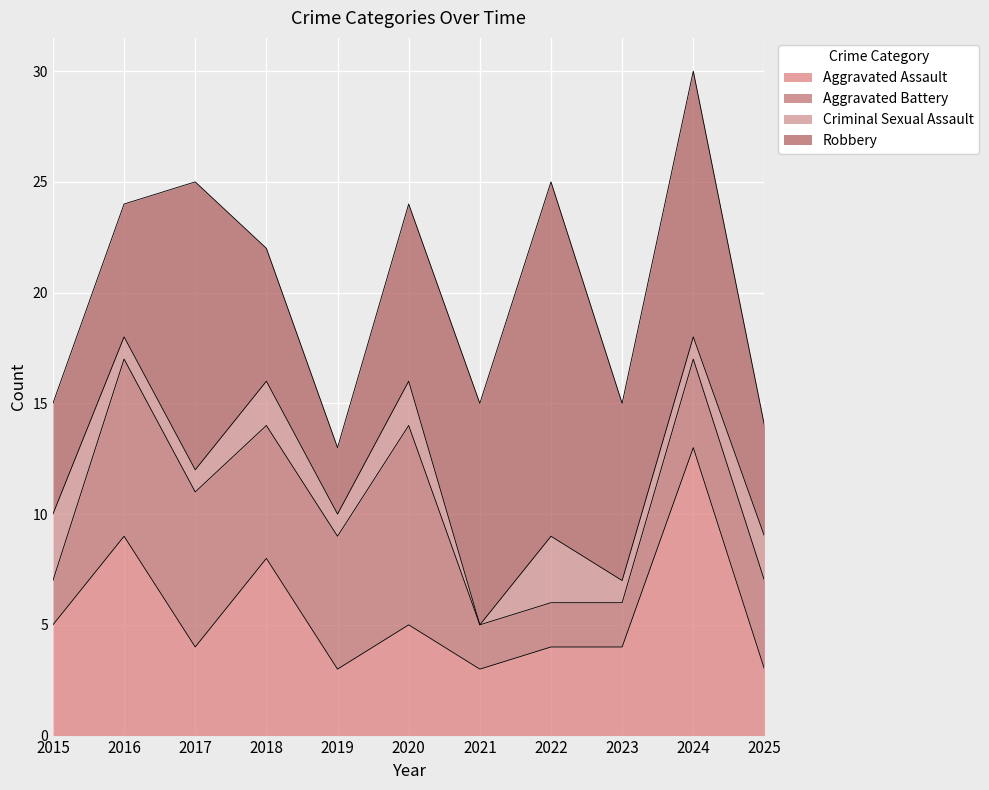

Which series ends up on top after the final intersection of Robbery and Aggravated Assault?

Robbery